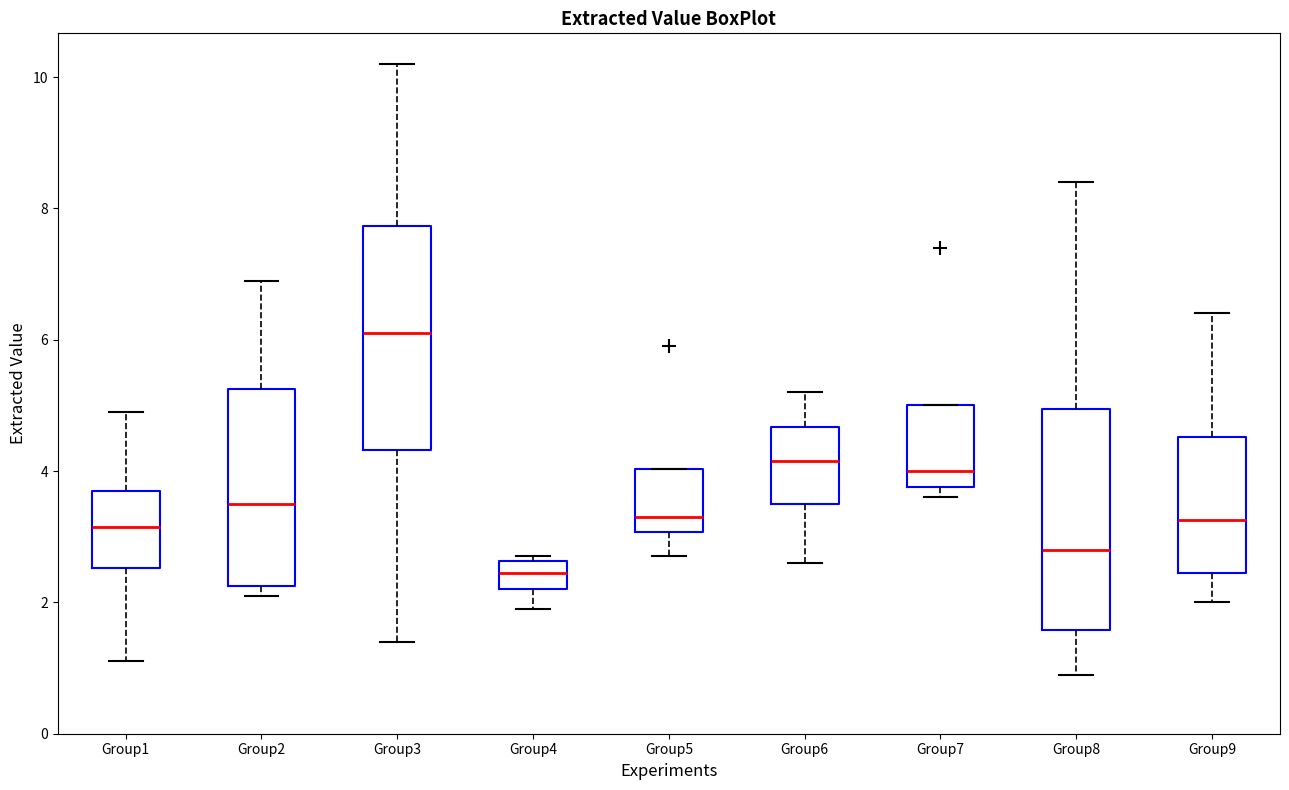

Which box's median line is the highest?

Group3